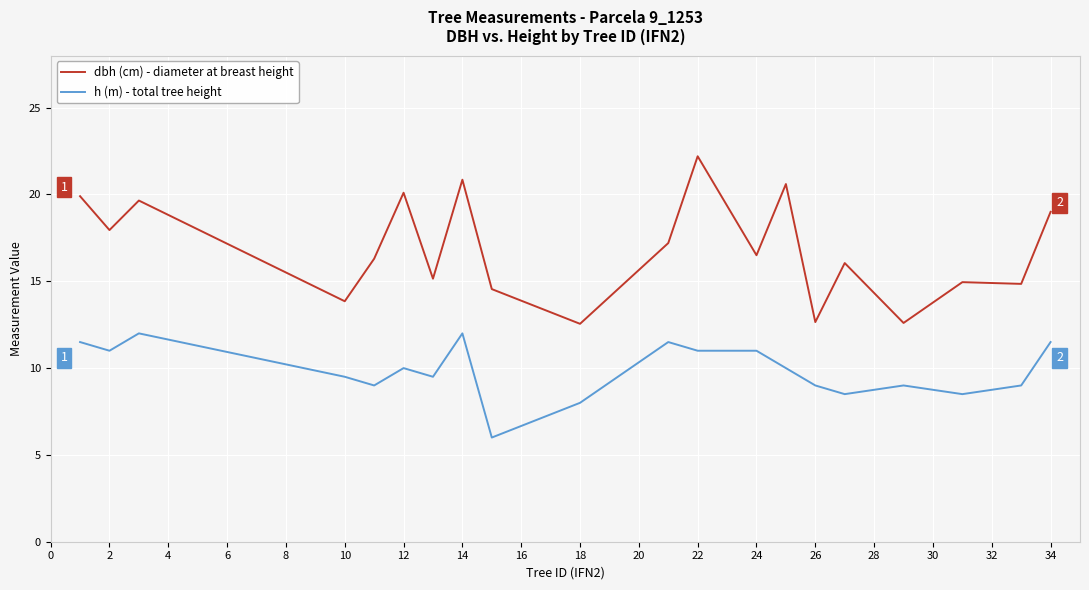

Which series has the largest total across all categories?

dbh (cm) - diameter at breast height